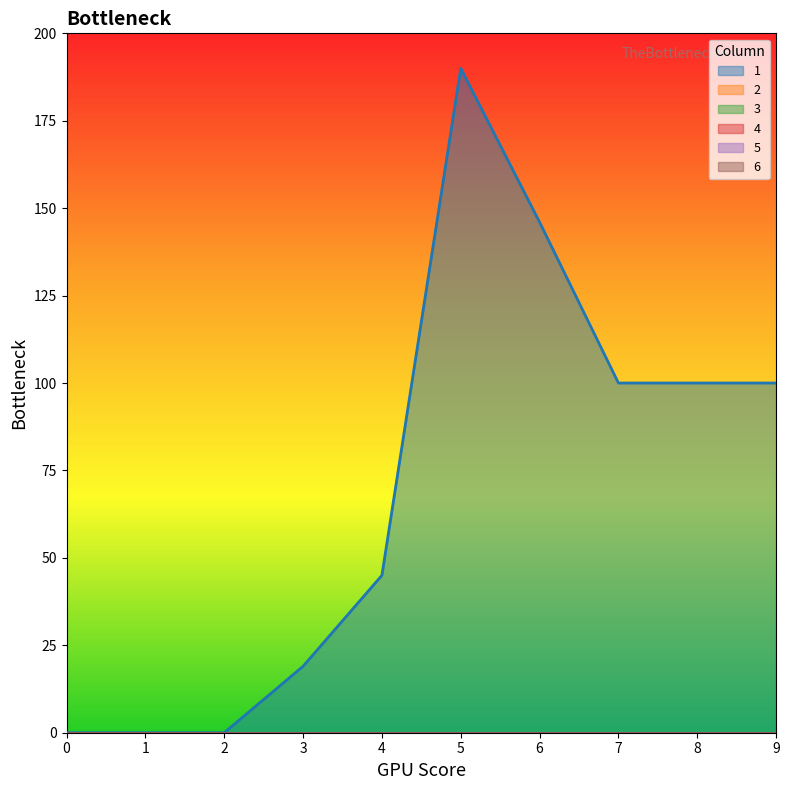

How many lines are shown in the chart?

6